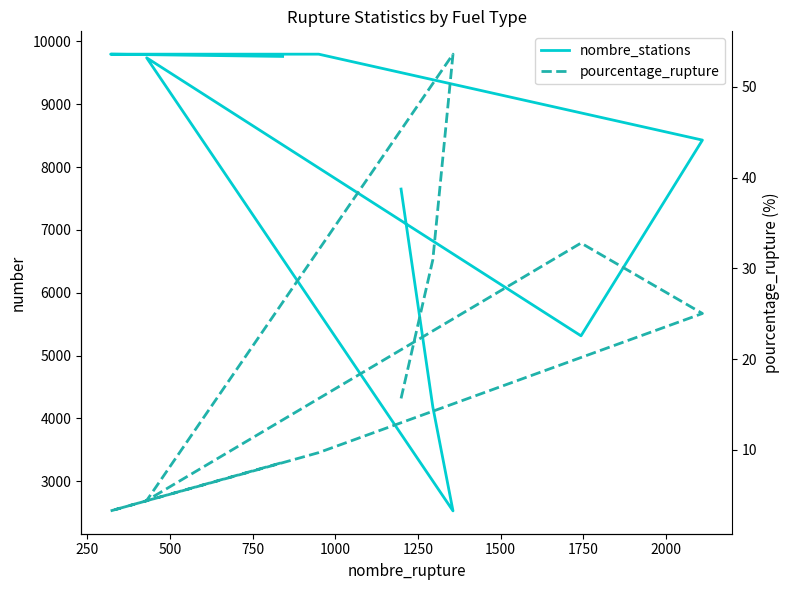

The value of pourcentage_rupture at 750 is 7.8. True or false?

False